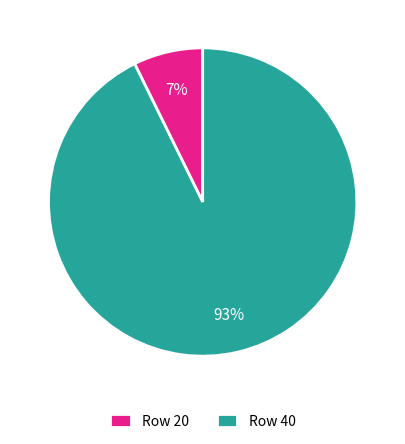

True or false: Row 20 accounts for 7% of the total.

True